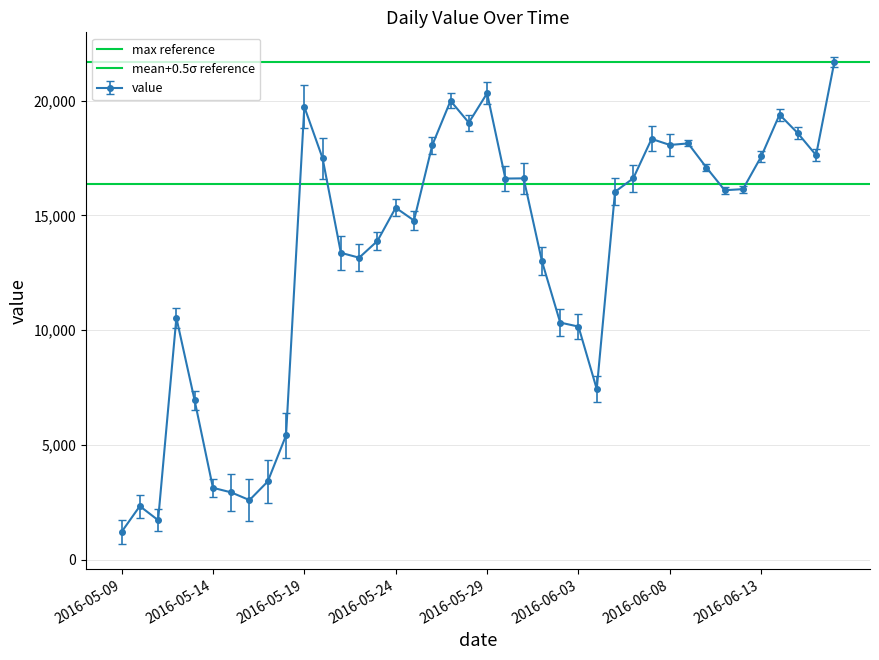

True or false: value has more than 0 interior local peaks.

True